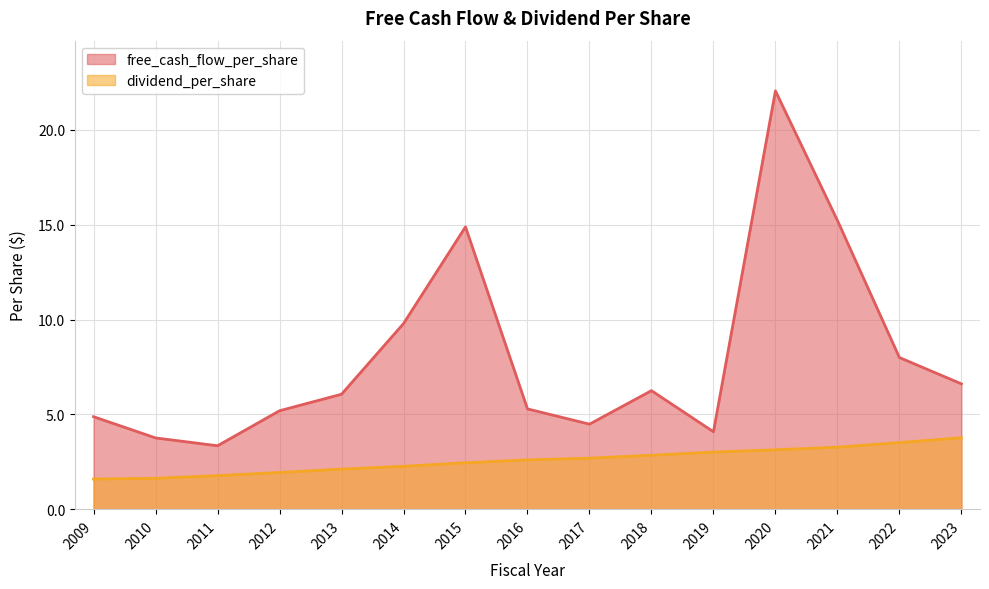

What is the difference between the highest and lowest values at 2019?

1.1